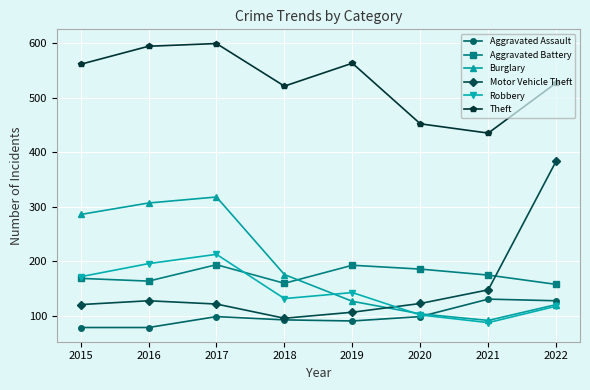

Which series has the largest range (max minus min)?

Motor Vehicle Theft